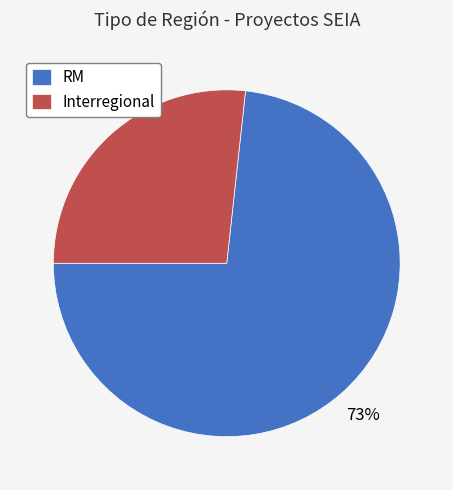

To the nearest percent, what is the average slice percentage?

50%